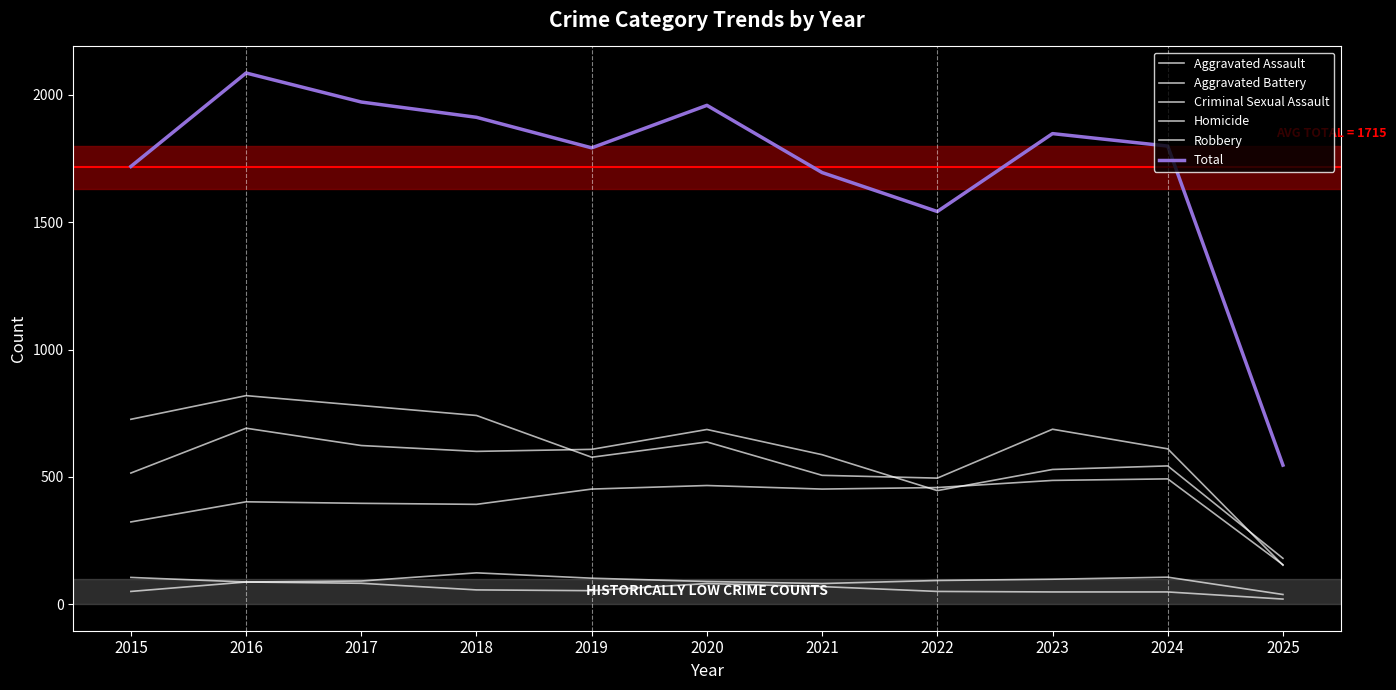

How many lines are shown in the chart?

6